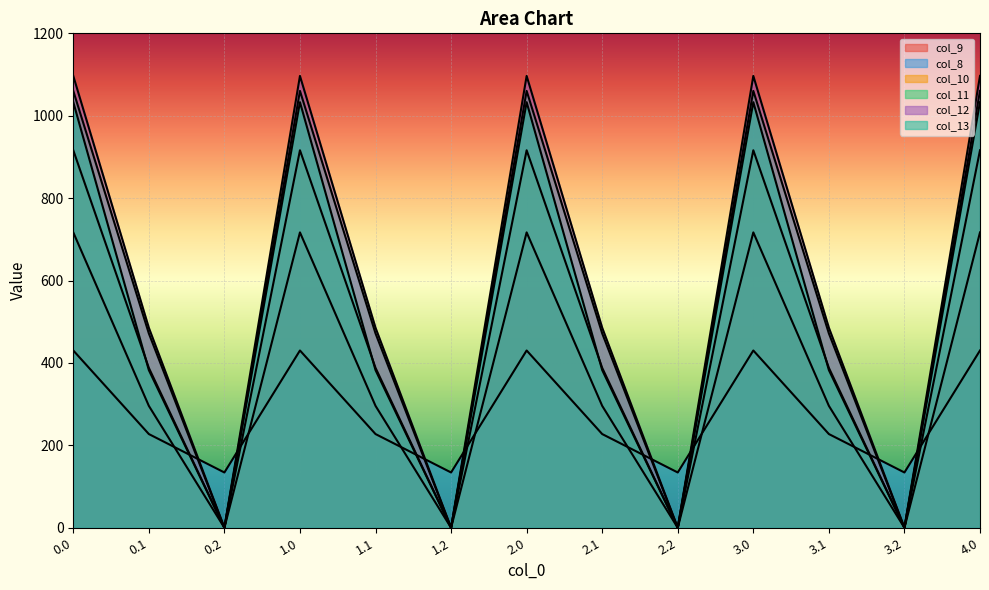

Count the number of categories in the chart.

13